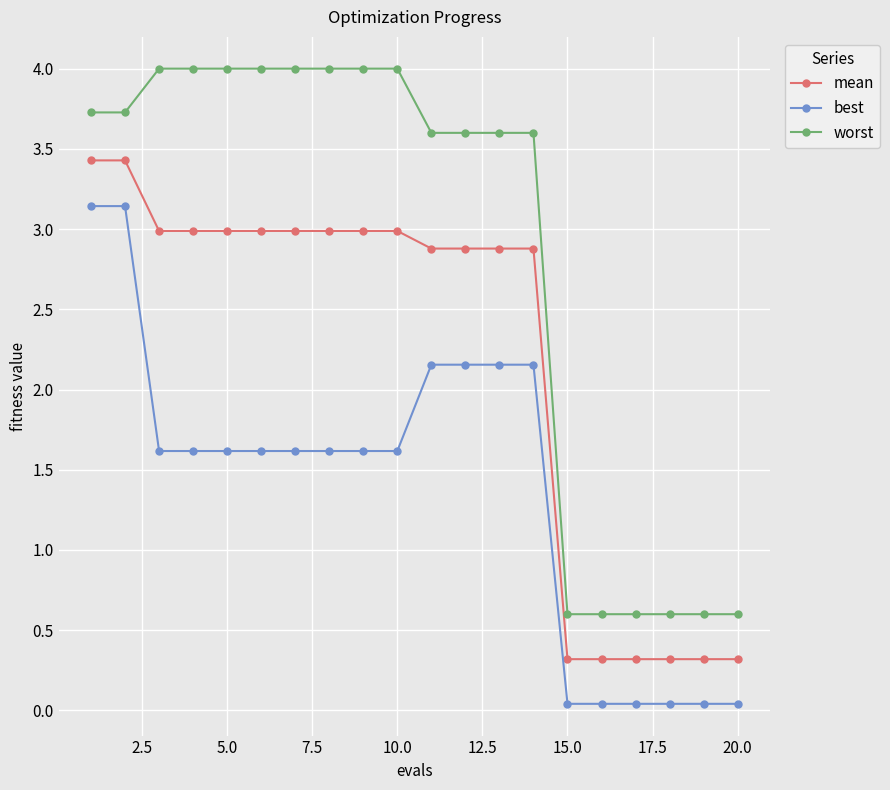

Which series has the largest range (max minus min)?

worst